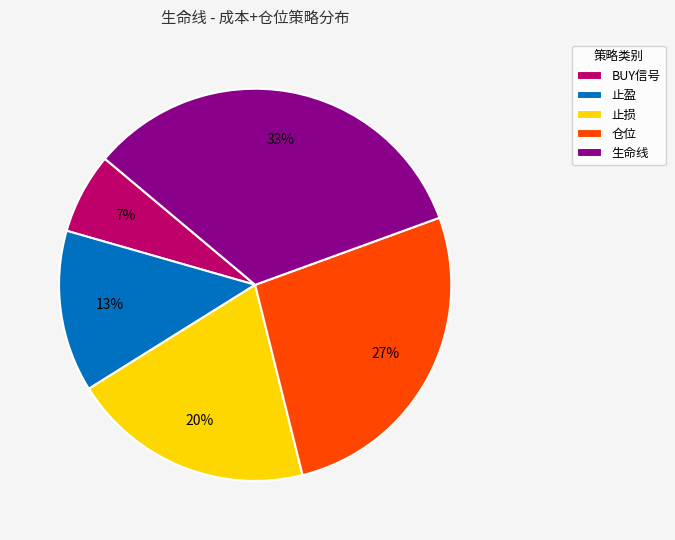

To the nearest percent, what portion does 仓位 represent?

27%